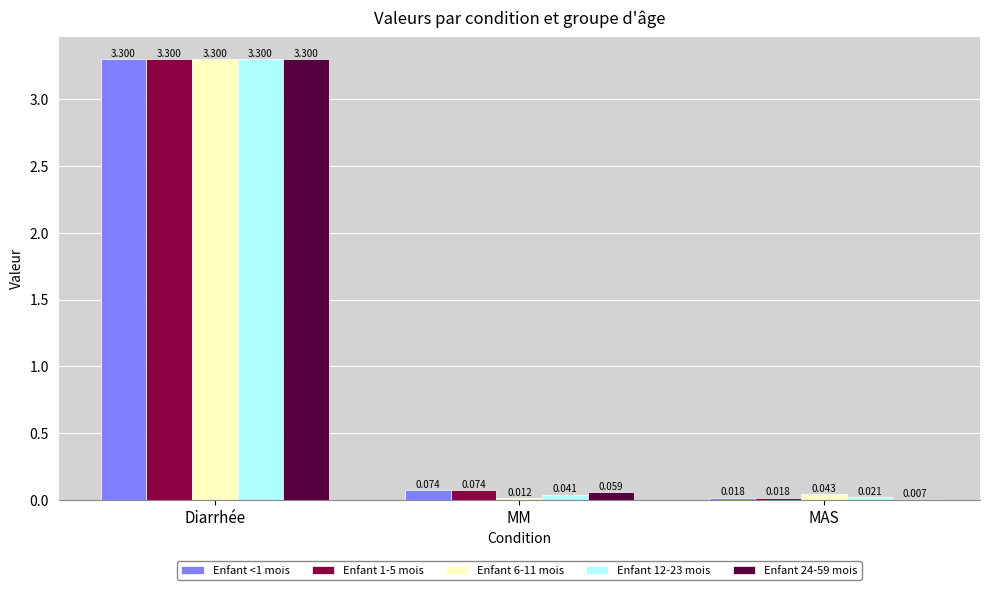

Which series has the widest spread of values?

Enfant 24-59 mois